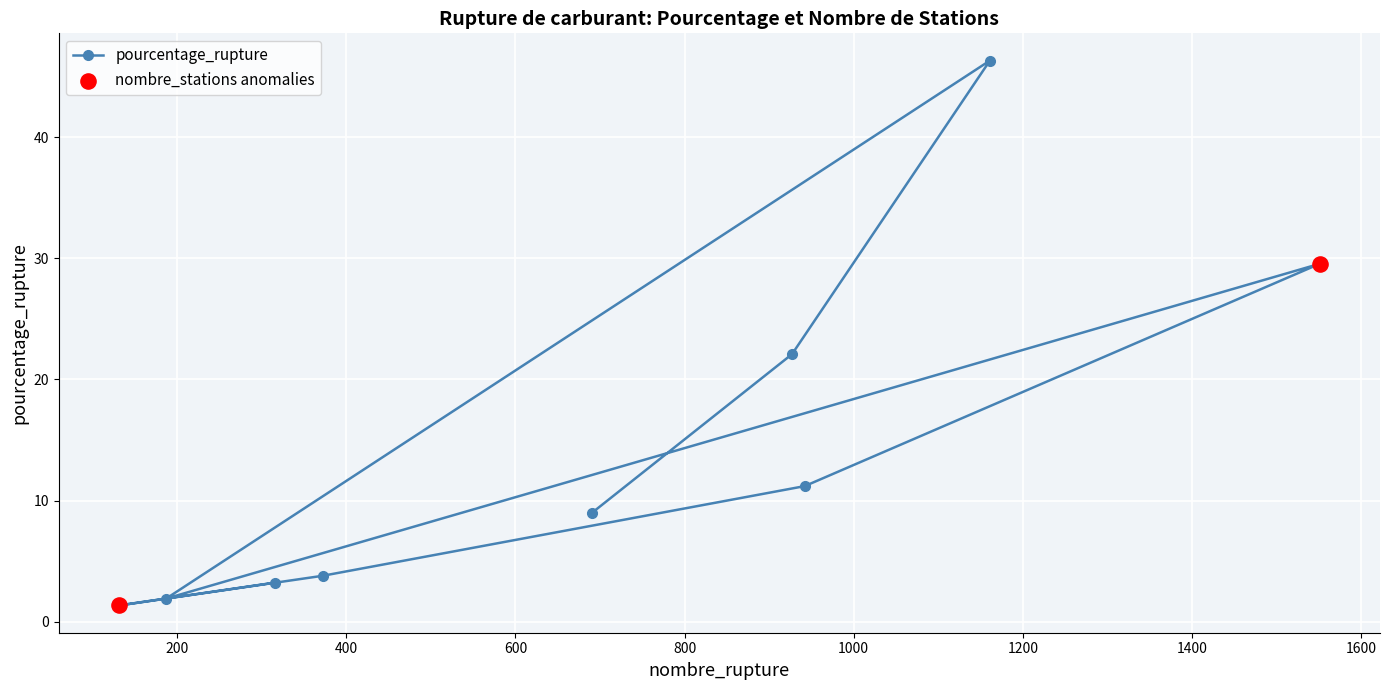

What is the difference between the maximum and minimum values?

45.0